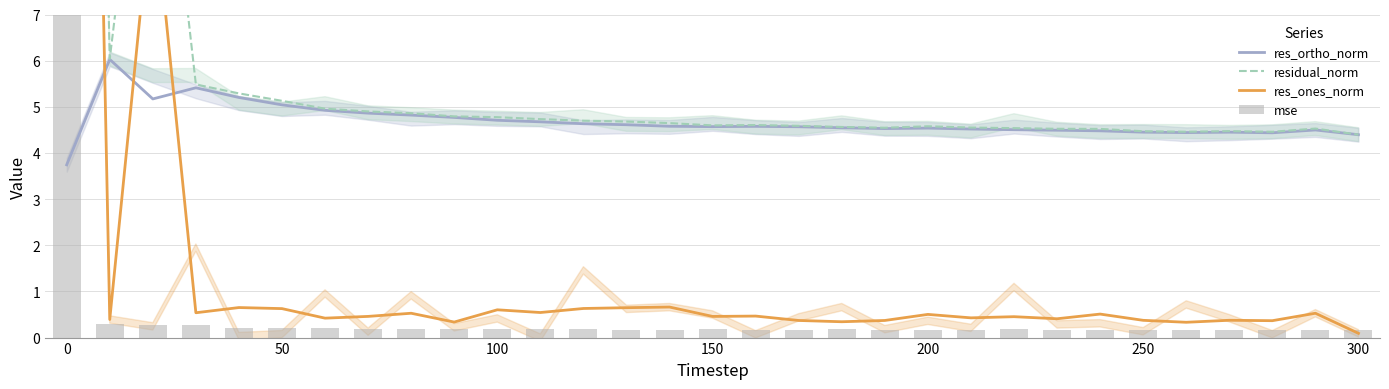

Is it true that res_ortho_norm equals 7.3 at 200?

False